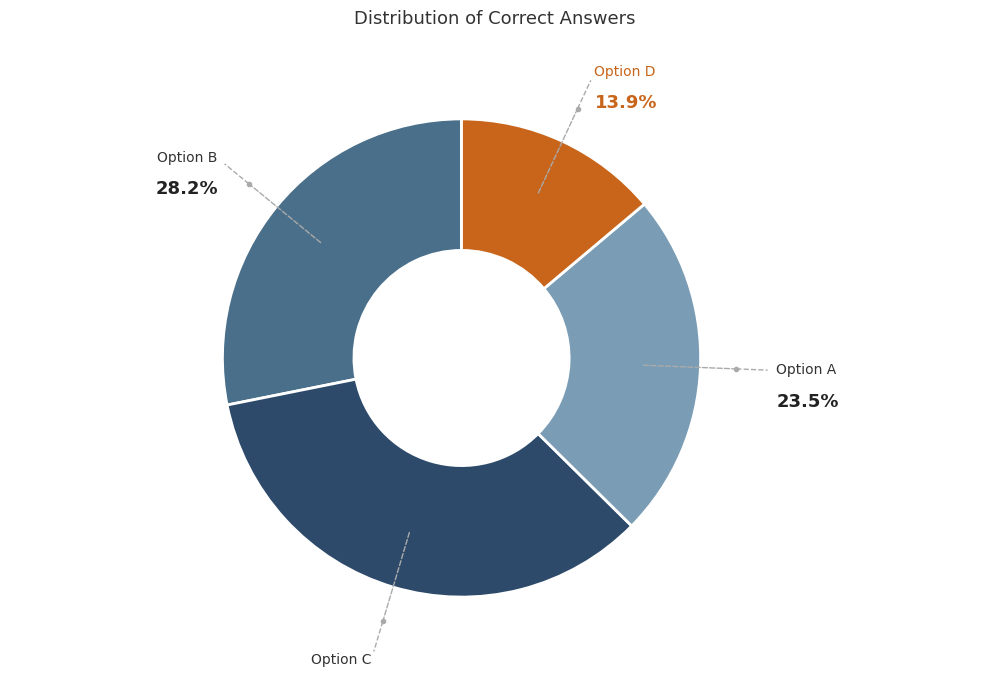

Is there a majority slice in this chart?

No